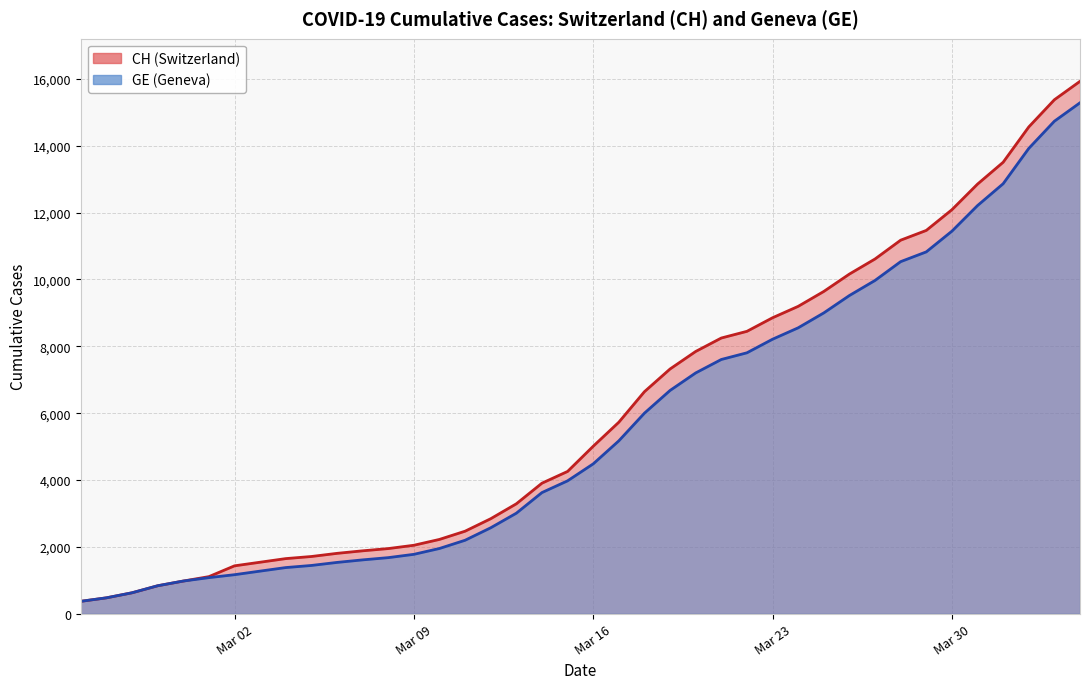

Rank the series at Mar 09 from highest to lowest value.

CH, GE